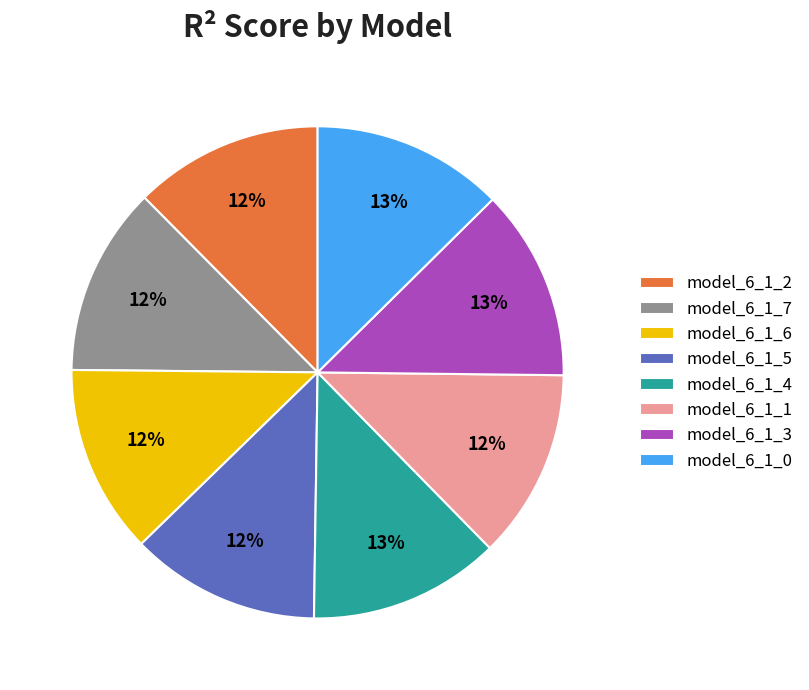

Is there any slice that represents more than half of the pie?

No